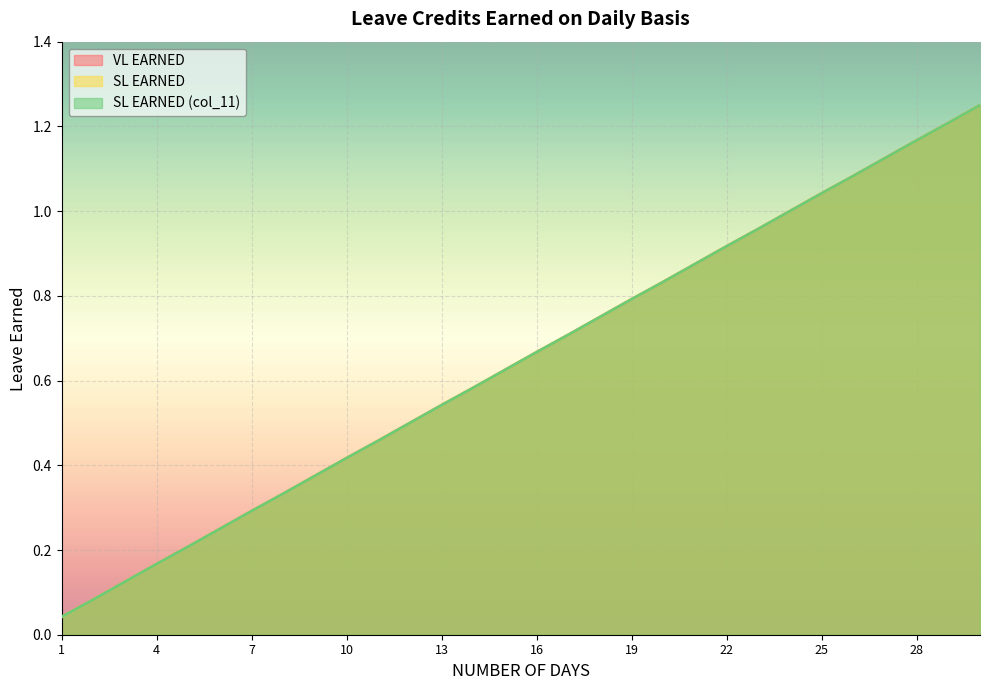

At how many categories does at least one series exceed 0?

30